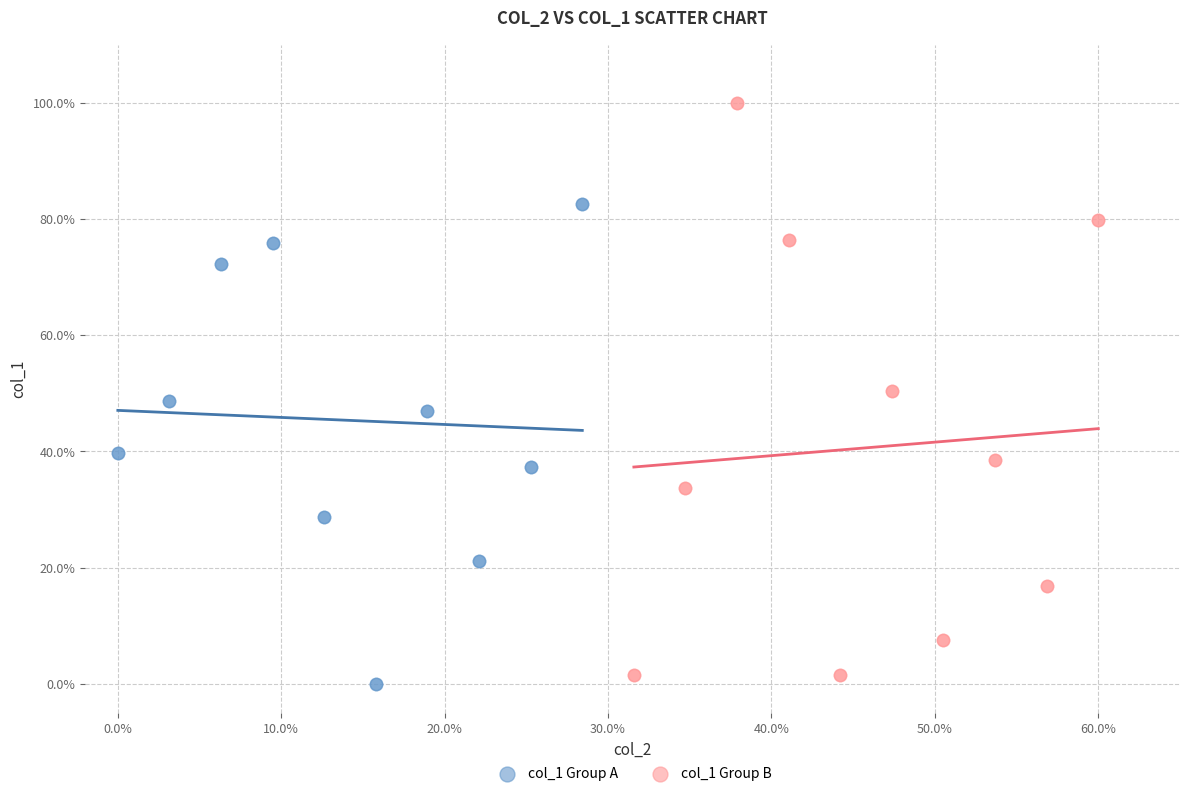

What are all the series names shown in the legend?

col_1 Group A, col_1 Group B